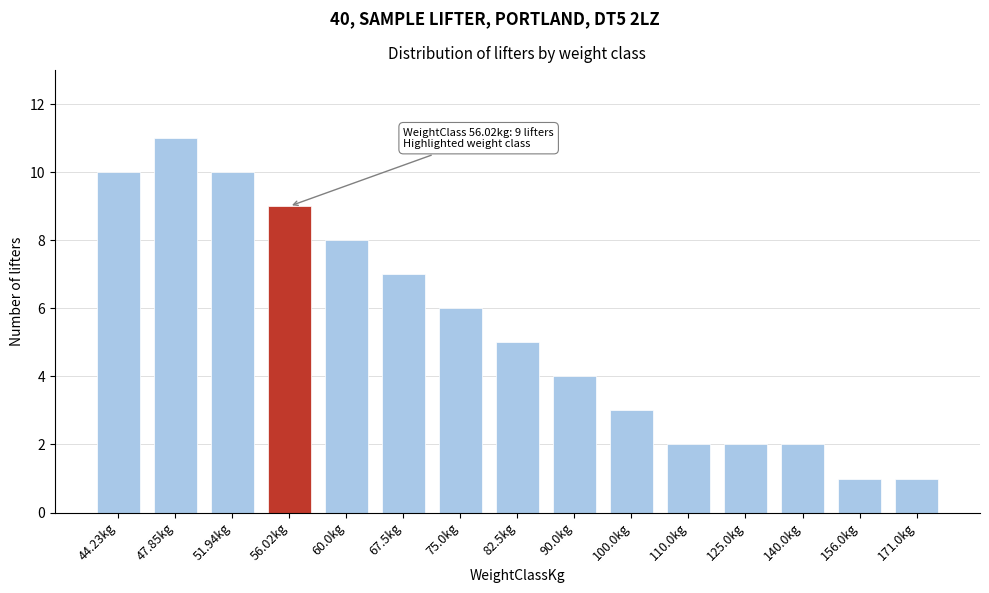

Reading left to right, extract all data points from this chart.

44.23kg=10	47.85kg=11	51.94kg=10	56.02kg=9	60.0kg=8	67.5kg=7	75.0kg=6	82.5kg=5	90.0kg=4	100.0kg=3	110.0kg=2	125.0kg=2	140.0kg=2	156.0kg=1	171.0kg=1